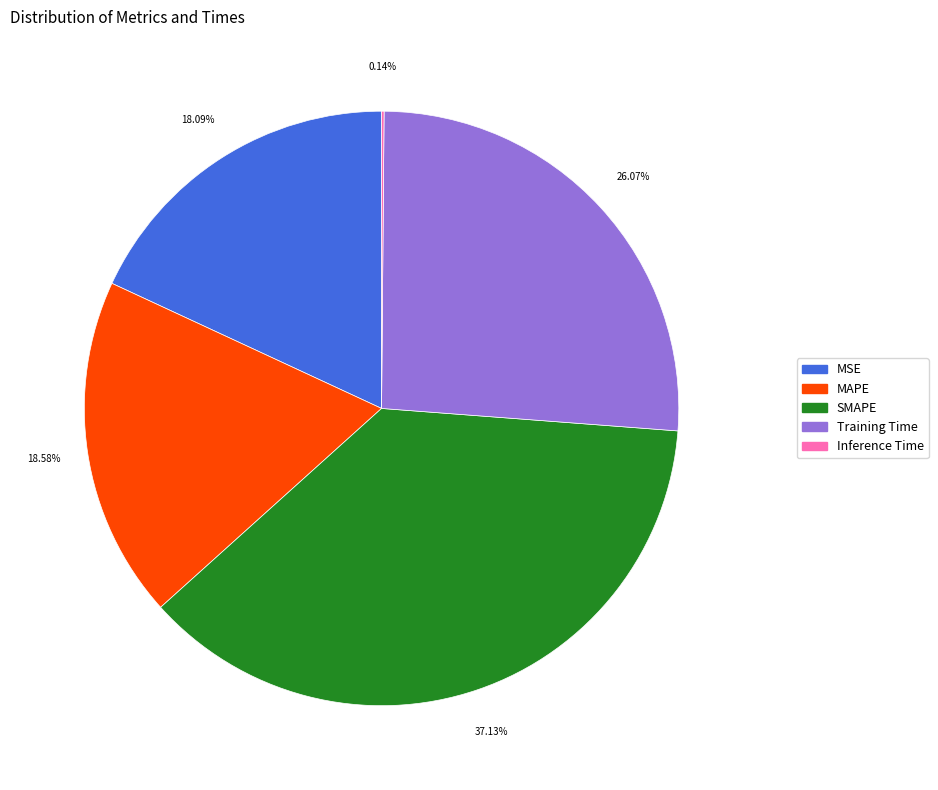

The MAPE slice represents 28% of the pie. True or false?

False